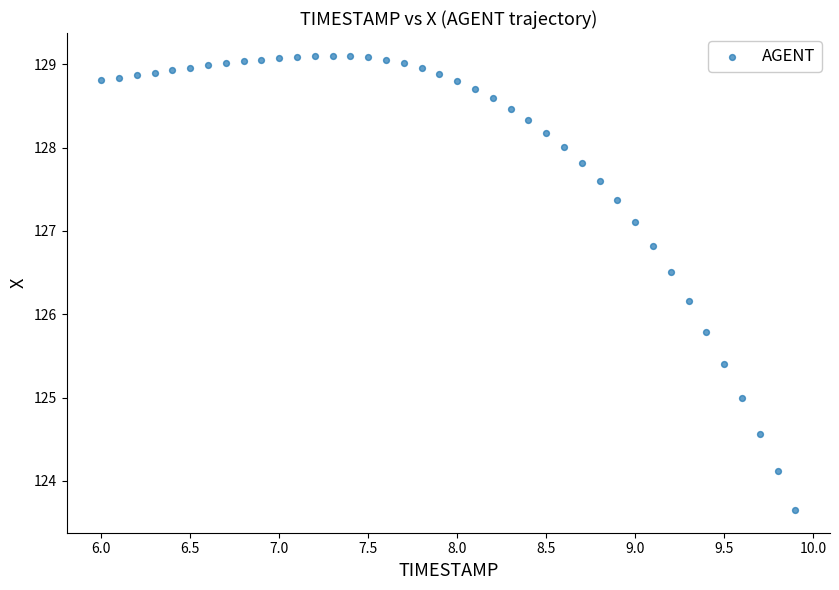

What is the range of X values (max minus min)?

3.9